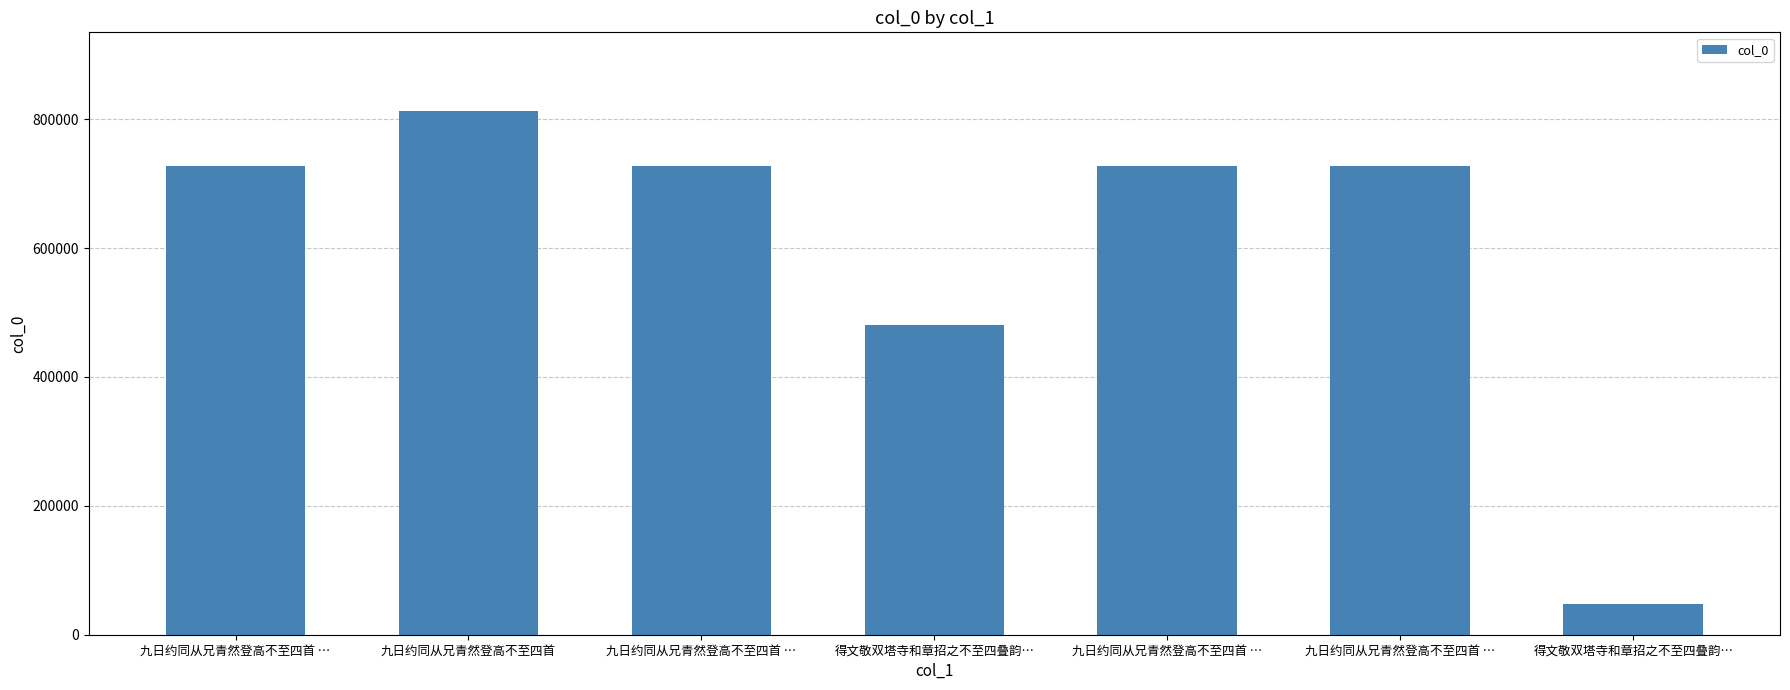

True or false: the data shows 480585 at 得文敬双塔寺和章招之不至四叠韵….

True